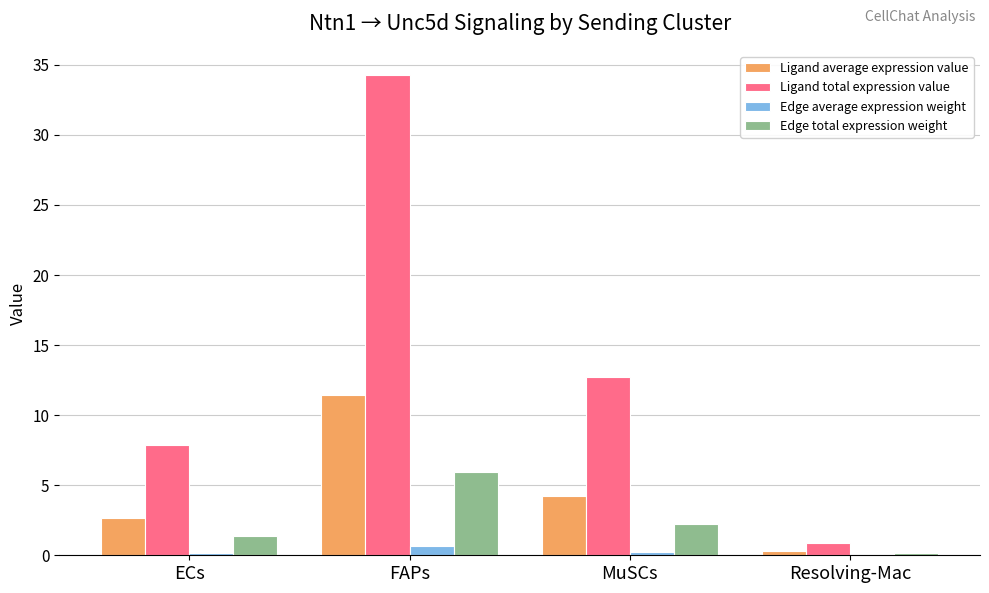

What value does the Edge total expression weight series have at MuSCs?

2.2